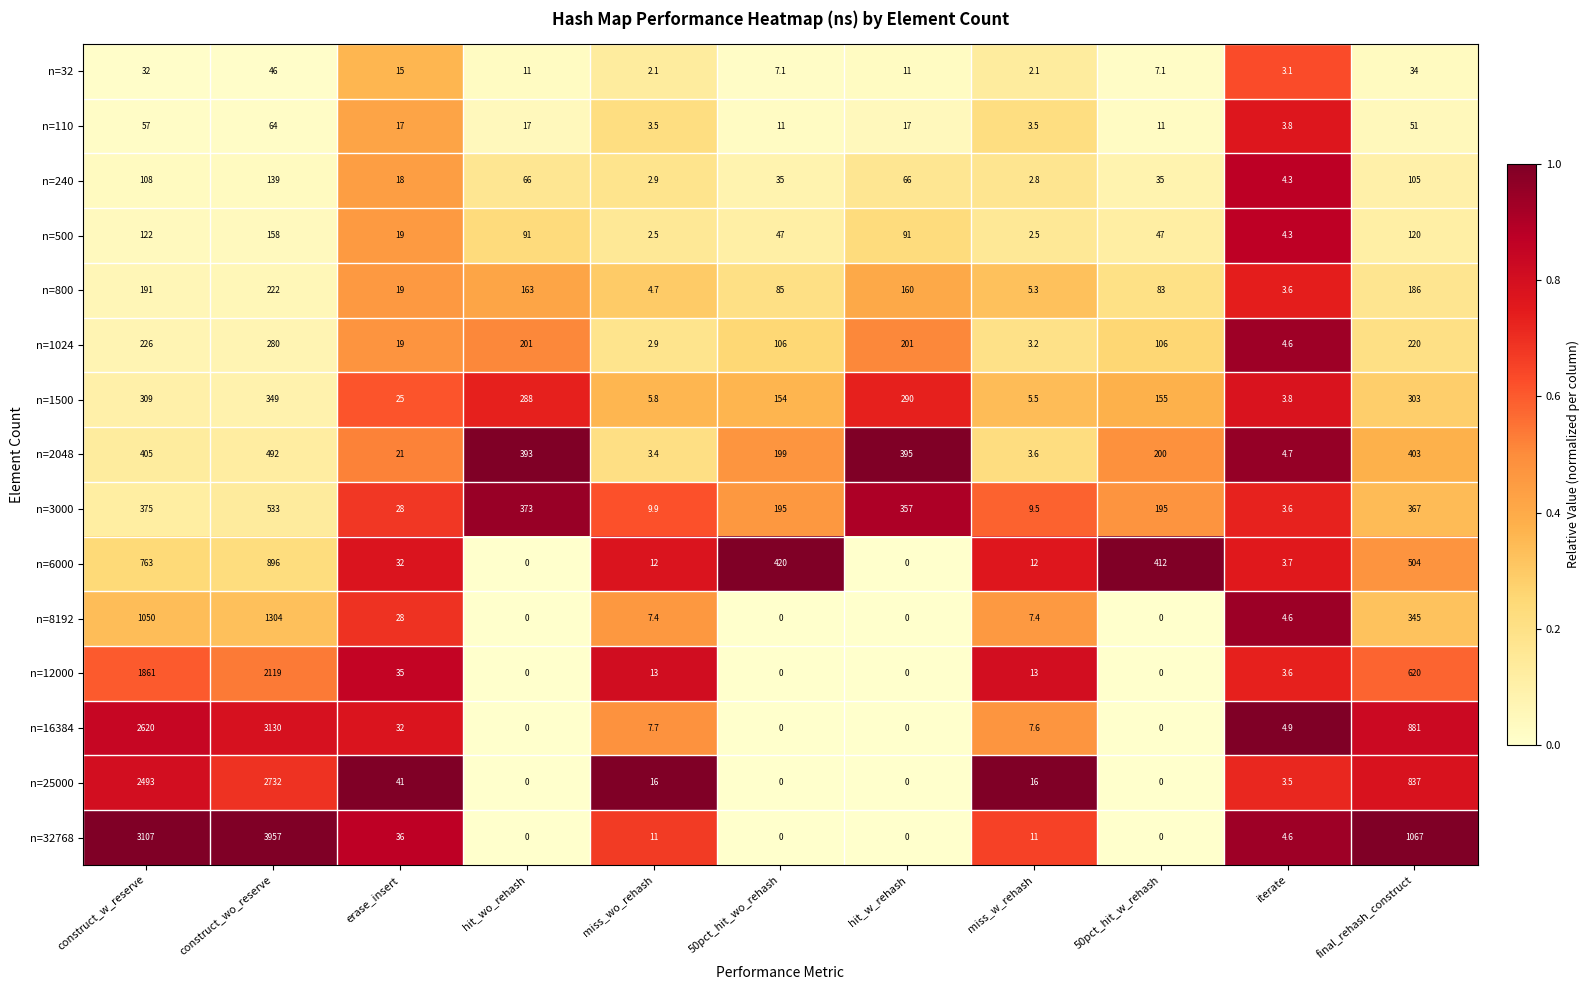

What is the difference between the n=1500 values at 50pct_hit_wo_rehash and 50pct_hit_w_rehash?

1.0